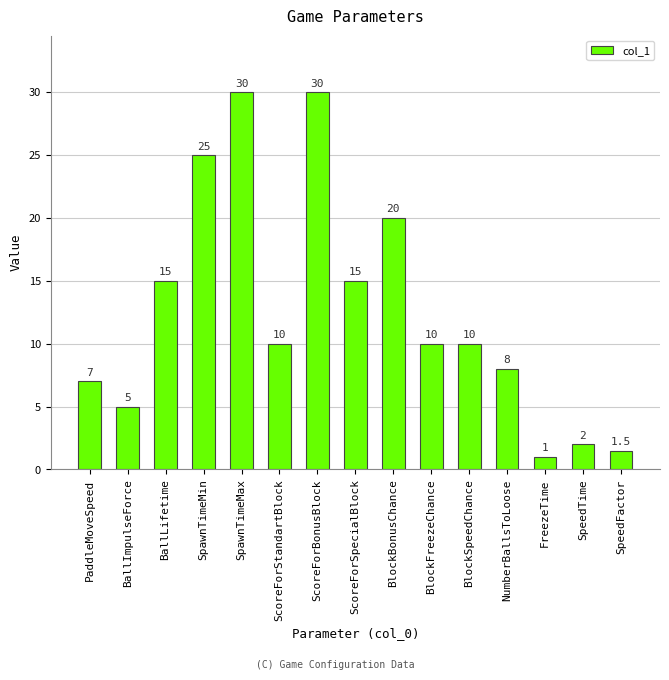

What position from the left is BlockBonusChance?

9